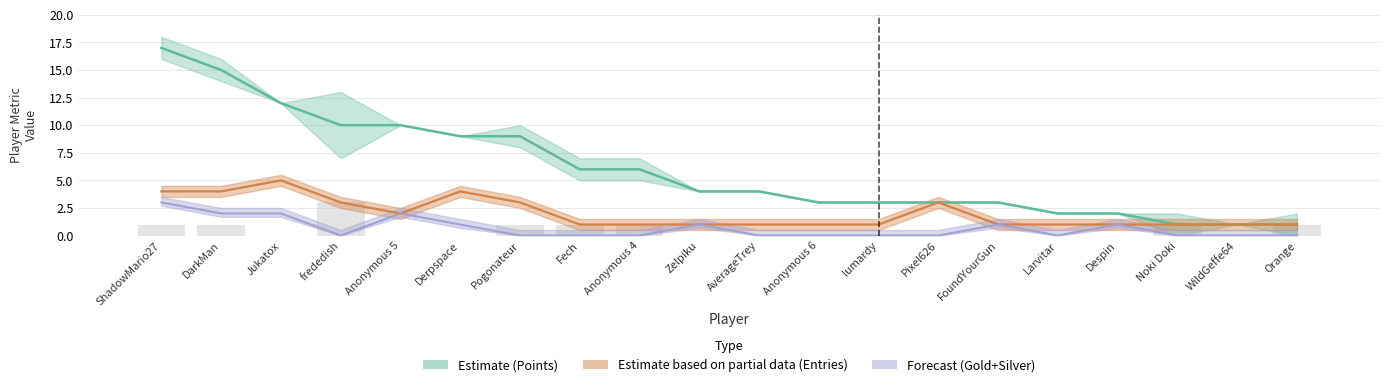

Which has a higher value, Pixel626 or Orange?

Pixel626